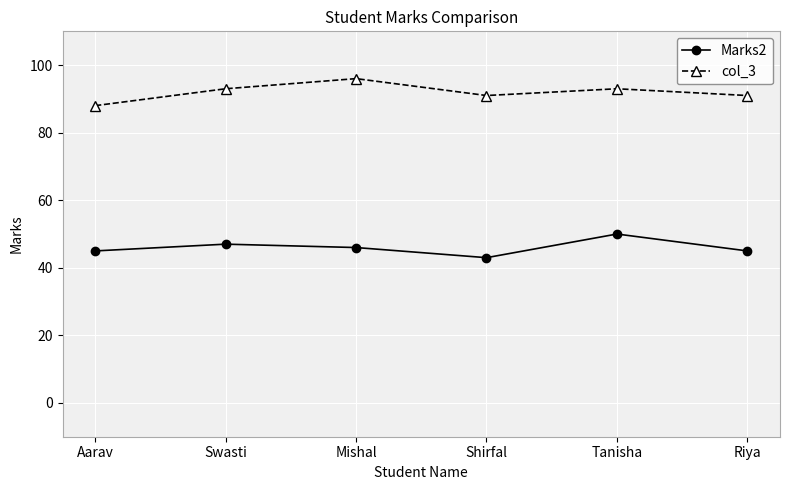

True or false: Marks2 and col_3 intersect in this chart.

False